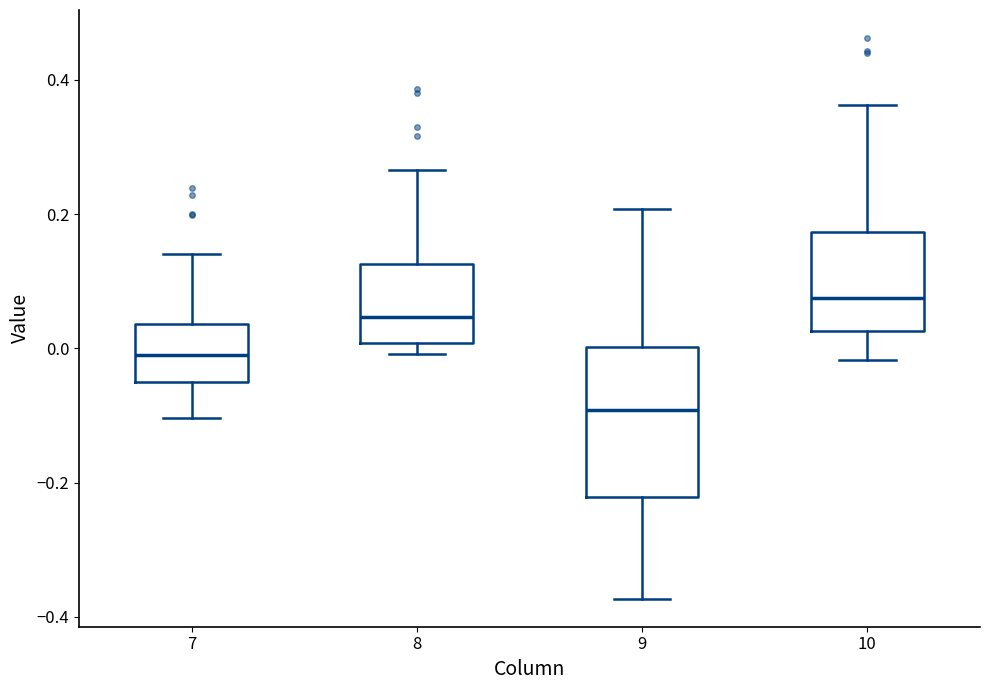

Where is the lower edge of the box at x = 10 on the y-axis? The values are not printed on the chart, so give them approximately, as read against the axis.

0.02